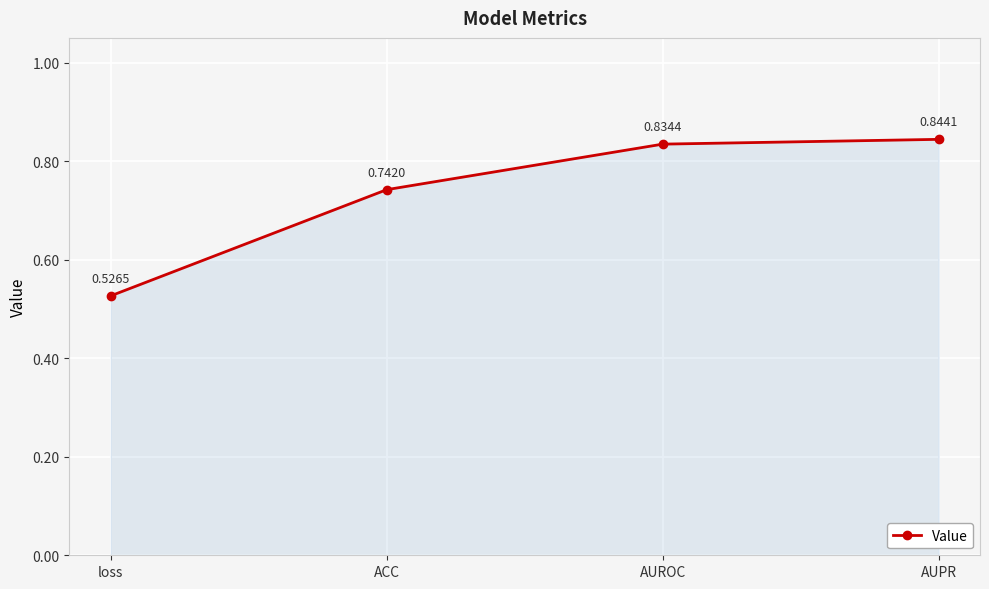

What is the label of the 2nd point from the right?

AUROC